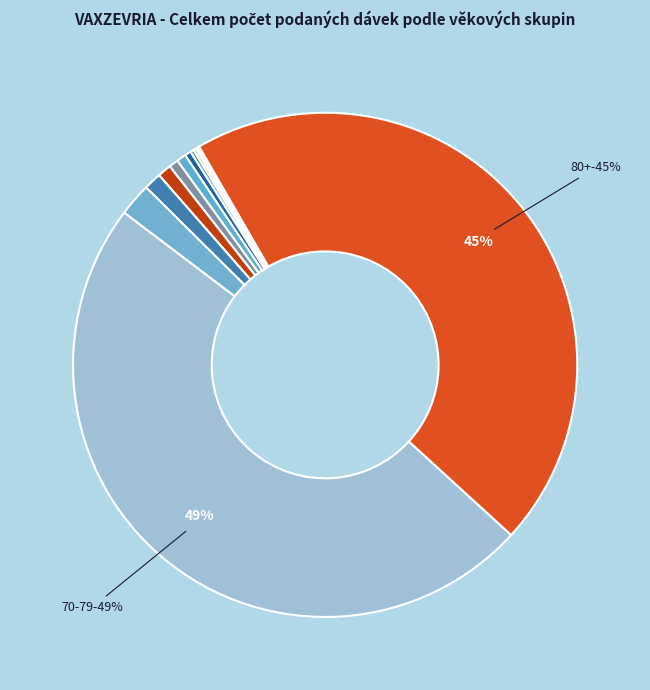

Between 50-54 and 16-24, which is larger?

50-54